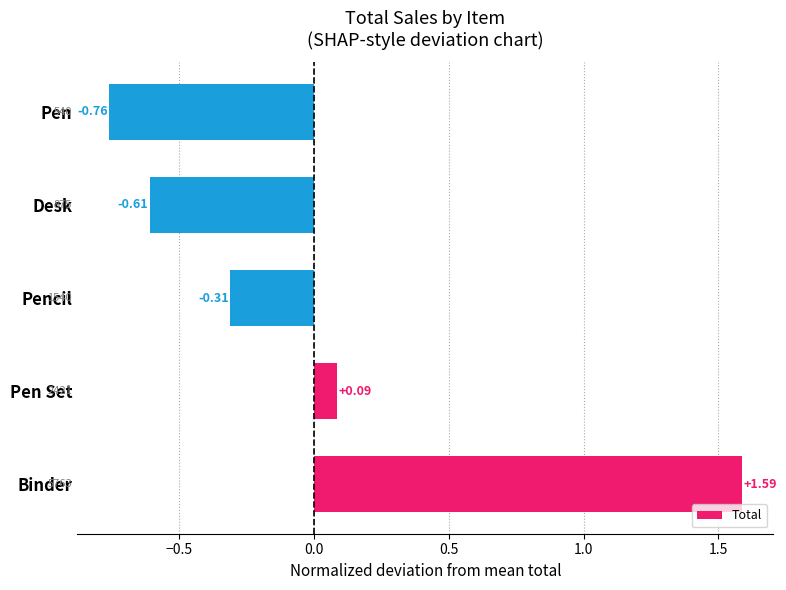

List the labels in order of value, smallest first.

Pen, Desk, Pencil, Pen Set, Binder